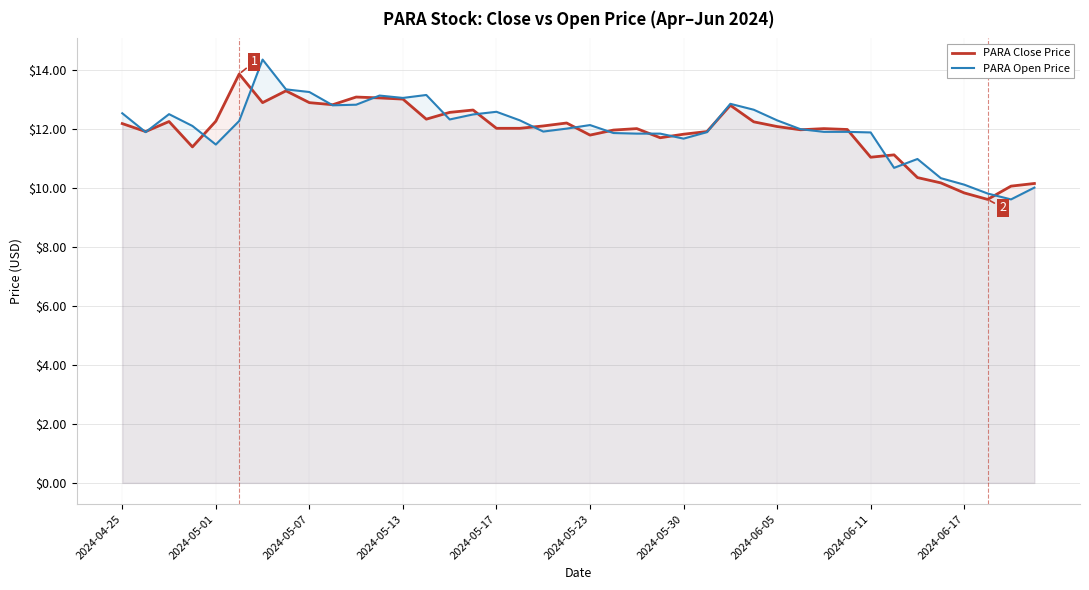

Which series has the largest total across all categories?

PARA Open Price